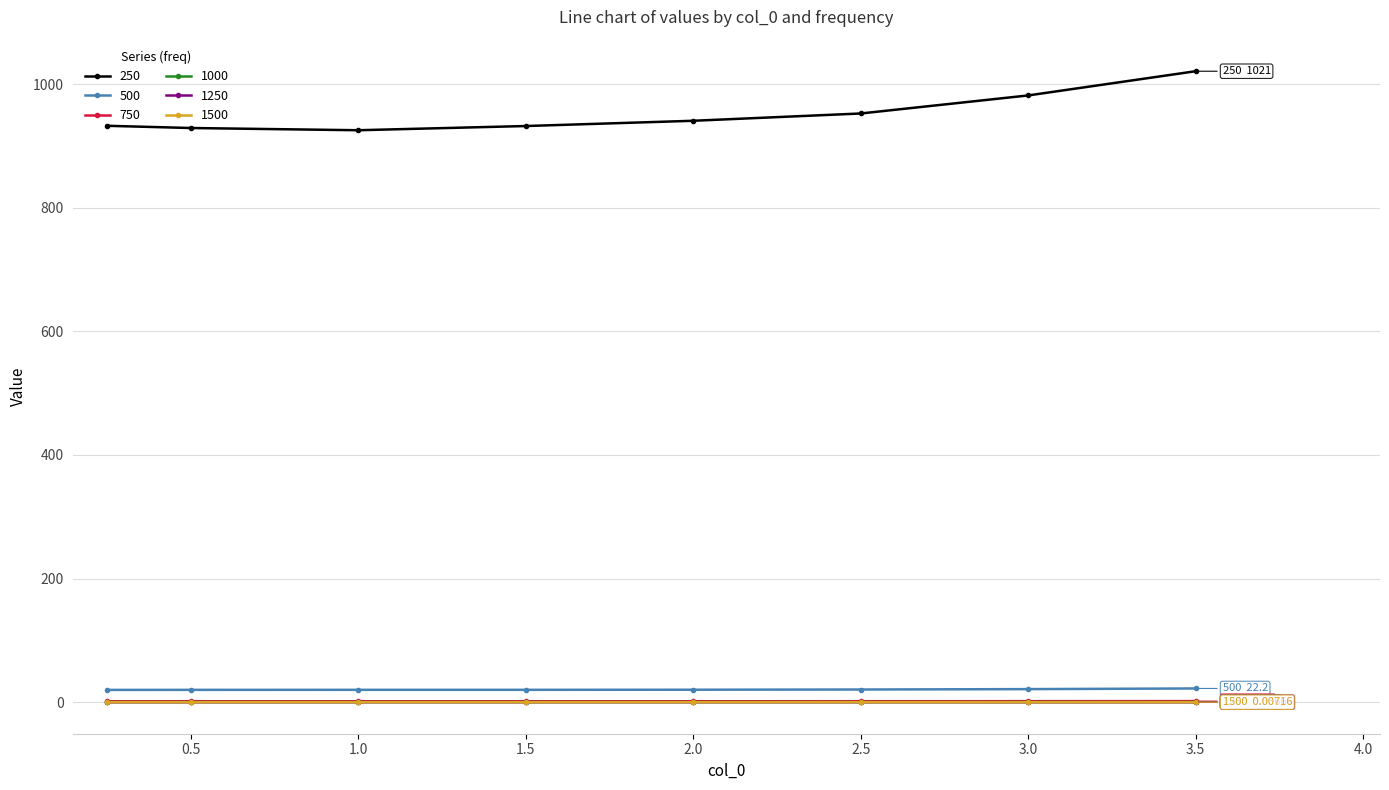

True or false: 250 has more than 2 points higher than both neighbors.

False